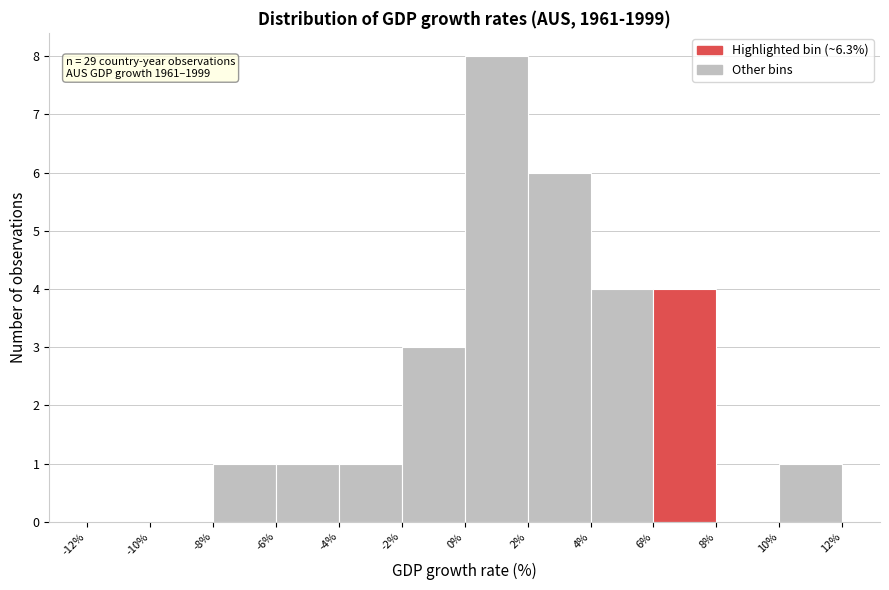

Over which range of the x-axis is the bar tallest?

0% to 2%